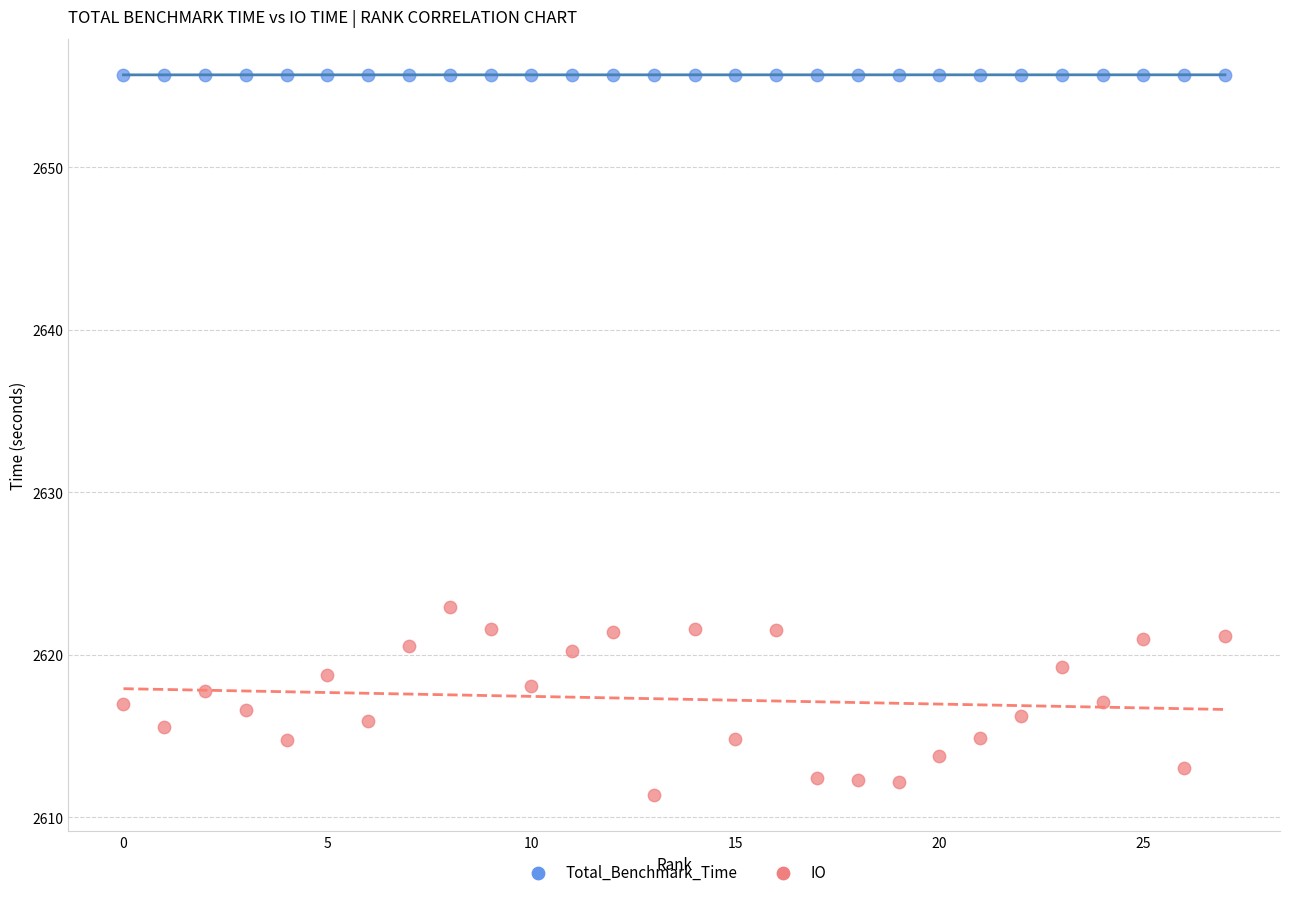

Which series contains the lowest Y value?

IO